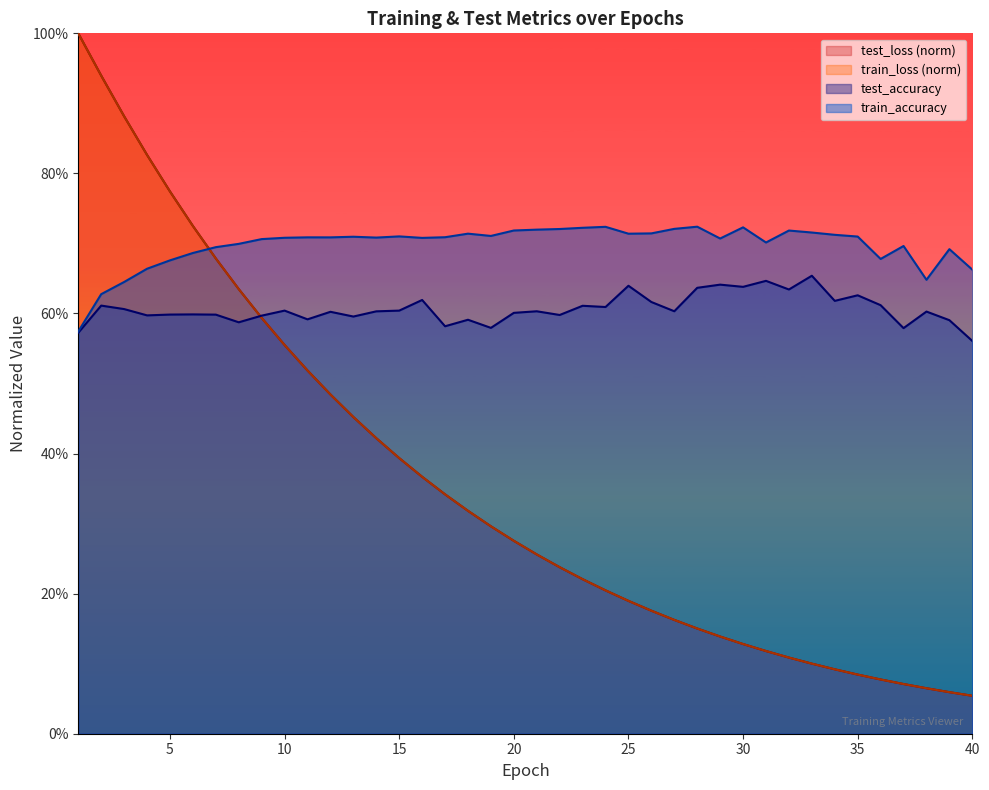

Between 14 and 17, which is larger?

14